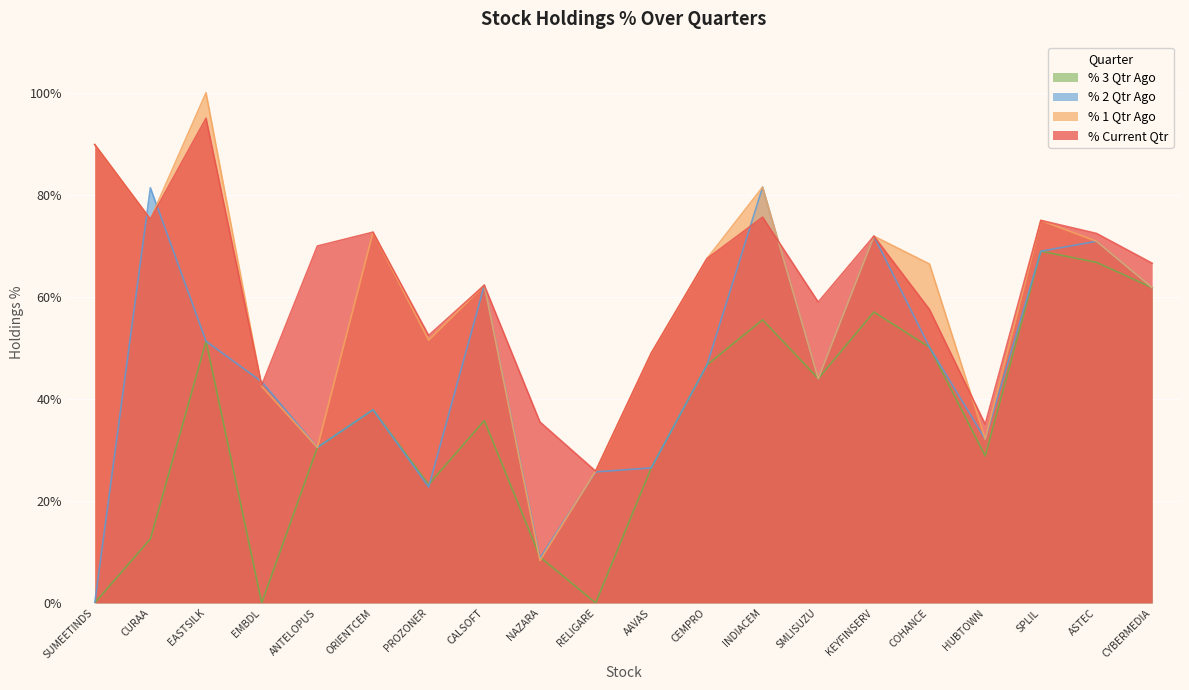

Which has a higher value, SPLIL or RELIGARE?

SPLIL